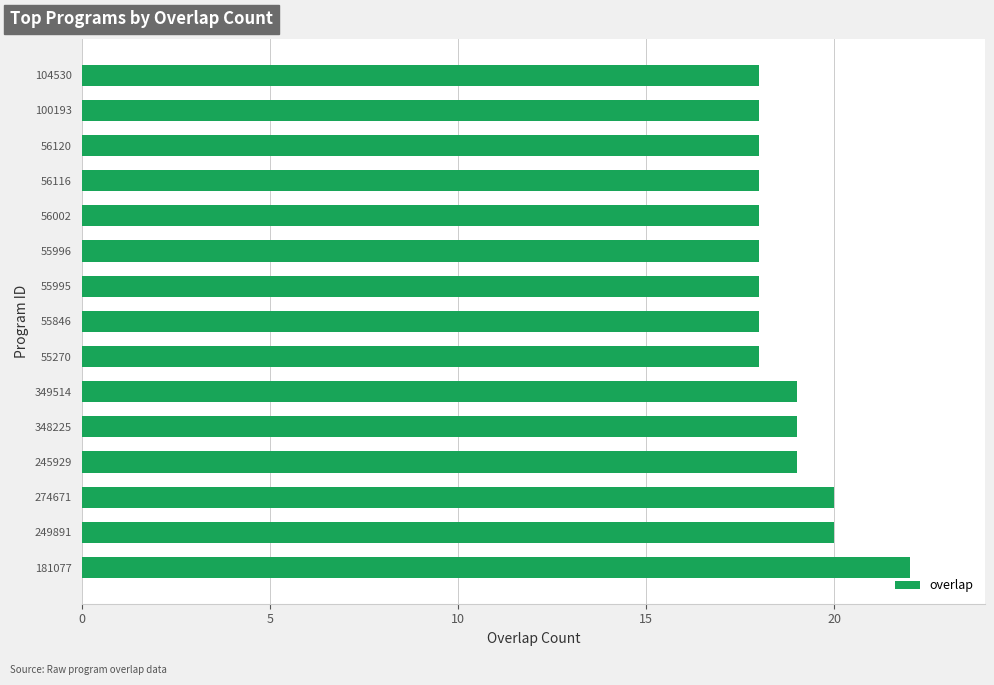

Reading top to bottom, what are all the values shown in this chart?

18	18	18	18	18	18	18	18	18	19	19	19	20	20	22